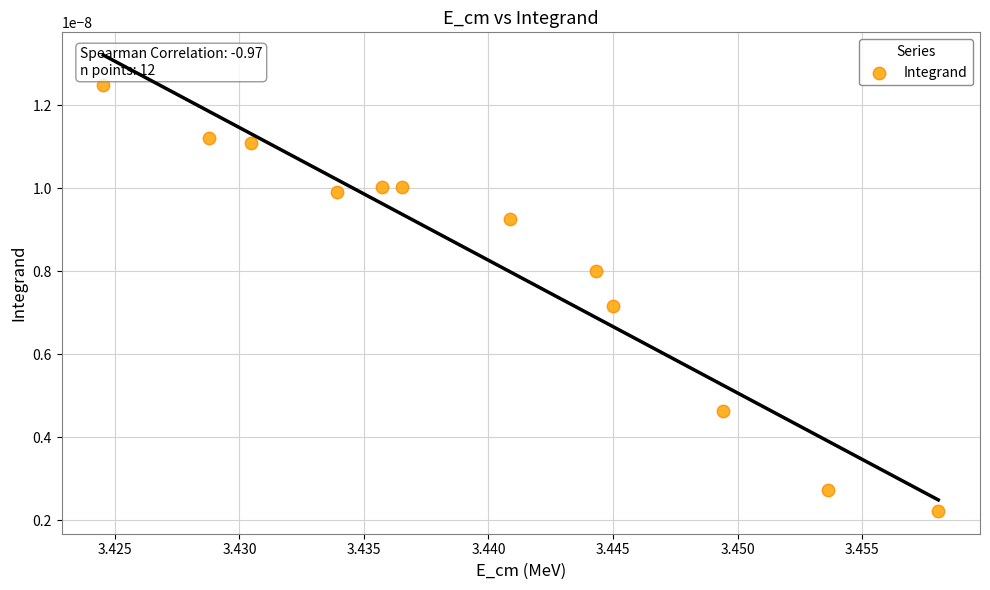

What is the average X value?

3.4